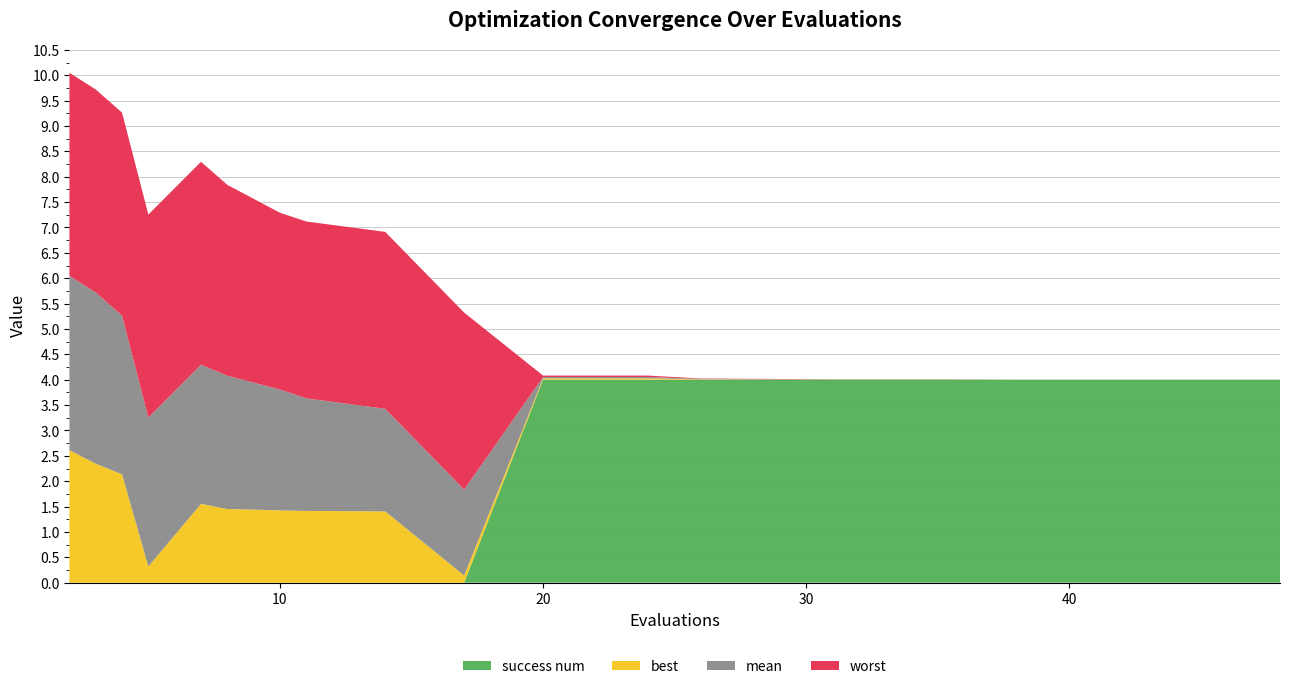

Reading left to right, extract all data points from this chart.

mean: 2=3.4	3=3.4	4=3.1	5=2.9	7=2.7	8=2.6	10=2.4	11=2.2	14=2.0	17=1.7	20=0.0	24=0.0	26=0.0	29=0.0	31=0.0	35=0.0	38=0.0	42=0.0	46=0.0	48=0.0
worst: 2=4.0	3=4.0	4=4.0	5=4.0	7=4.0	8=3.8	10=3.5	11=3.5	14=3.5	17=3.5	20=0.0	24=0.0	26=0.0	29=0.0	31=0.0	35=0.0	38=0.0	42=0.0	46=0.0	48=0.0
best: 2=2.6	3=2.3	4=2.1	5=0.3	7=1.6	8=1.5	10=1.4	11=1.4	14=1.4	17=0.1	20=0.0	24=0.0	26=0.0	29=0.0	31=0.0	35=0.0	38=0.0	42=0.0	46=0.0	48=0.0
success num: 2=0.0	3=0.0	4=0.0	5=0.0	7=0.0	8=0.0	10=0.0	11=0.0	14=0.0	17=0.0	20=4.0	24=4.0	26=4.0	29=4.0	31=4.0	35=4.0	38=4.0	42=4.0	46=4.0	48=4.0